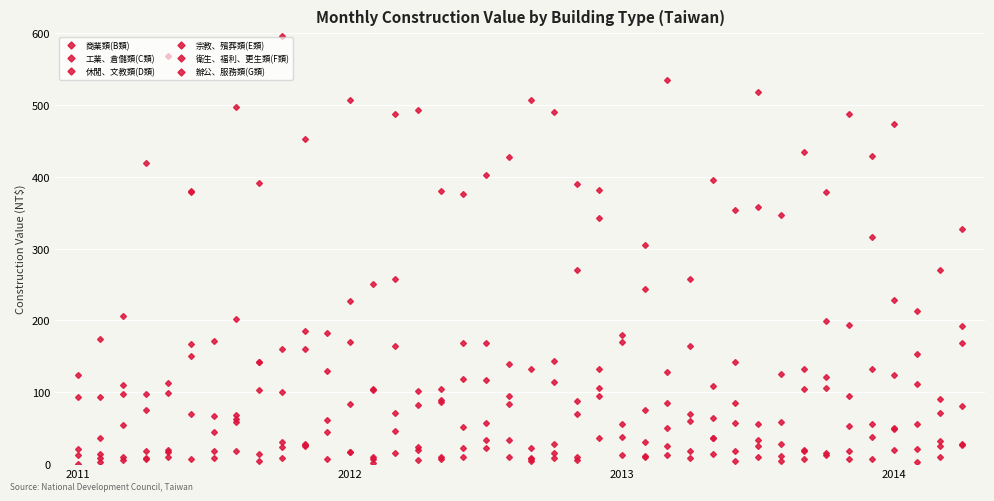

True or false: 衛生、福利、更生類(F類) has more than 2 interior local peaks.

True